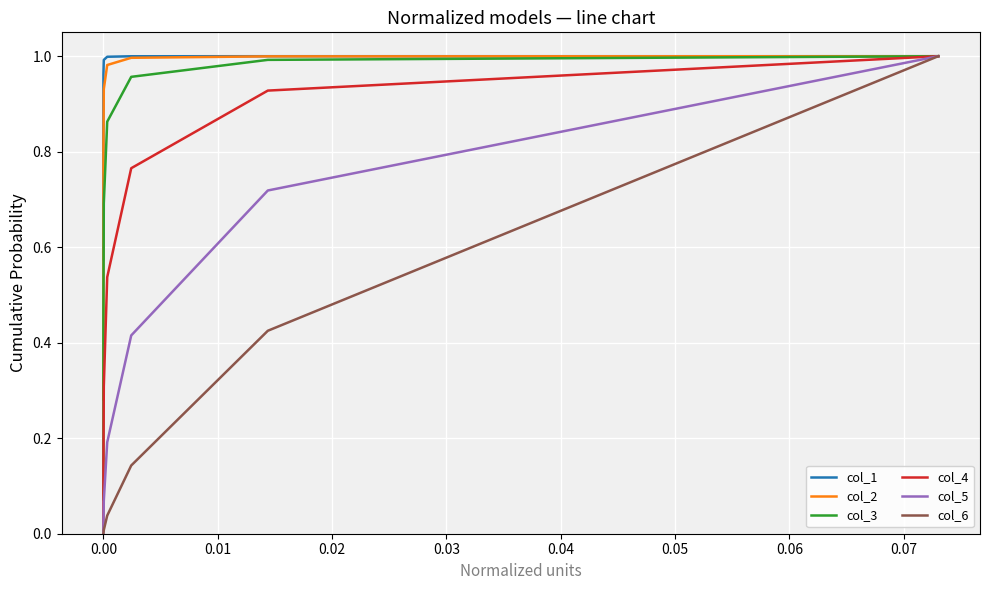

How many lines are shown in the chart?

6